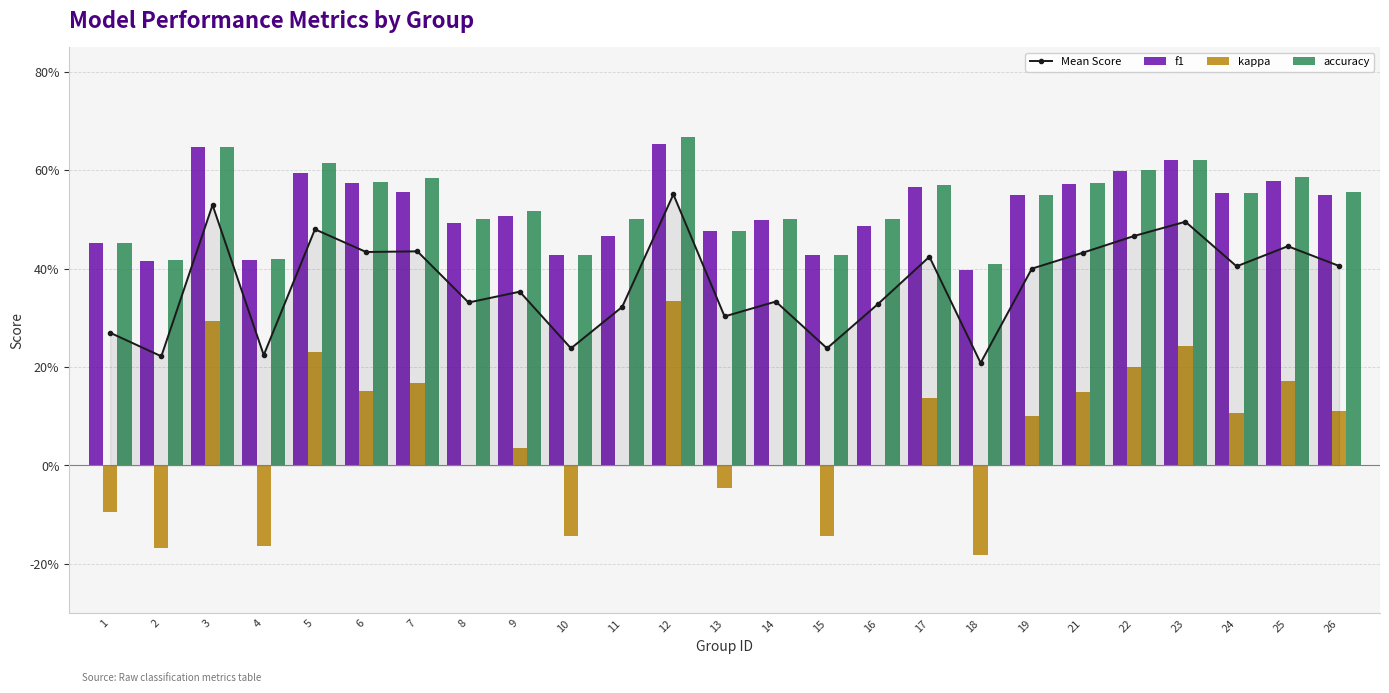

Which series has the largest range (max minus min)?

kappa